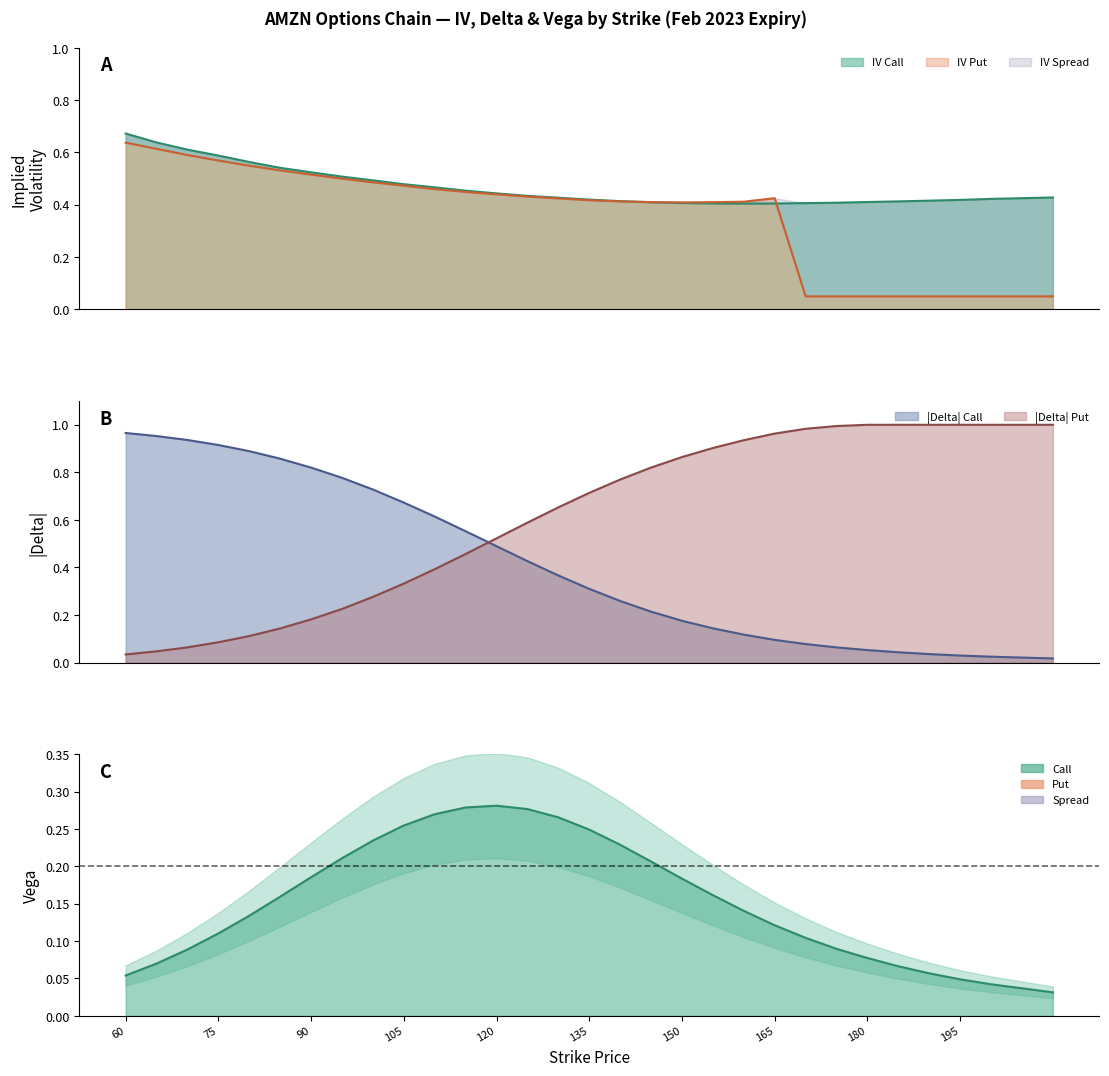

True or false: delta_call and iv_put intersect in this chart.

True